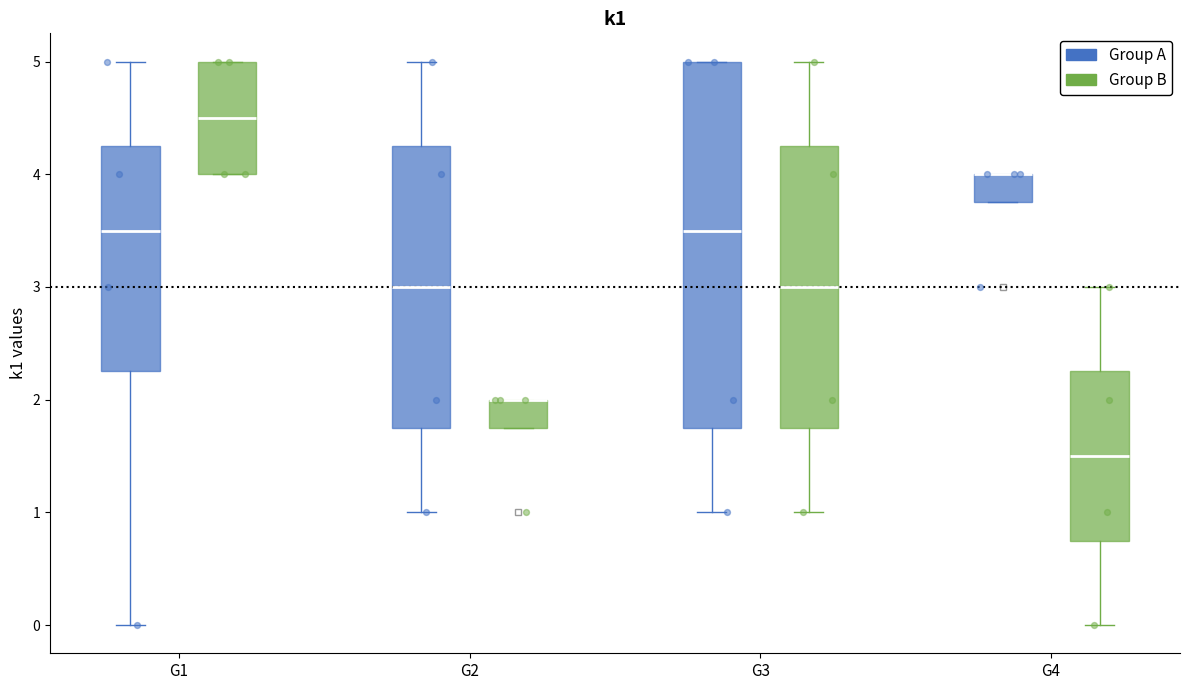

Reading left to right, transcribe this box plot: for each box, give where its median line is, the range the box spans, and where its two whiskers end, as read against the y-axis. The values are not printed on the chart, so give them approximately, as read against the axis.

G1 (Group A): median 3.5, box 2.3 to 4.3, whiskers 0.0 to 5.0
G1 (Group B): median 4.5, box 4.0 to 5.0, whiskers 4.0 to 5.0
G2 (Group A): median 3.0, box 1.8 to 4.3, whiskers 1.0 to 5.0
G2 (Group B): median 2.0 (drawn on the box's upper edge), box 1.8 to 2.0, whiskers 1.8 to 2.0
G3 (Group A): median 3.5, box 1.8 to 5.0, whiskers 1.0 to 5.0
G3 (Group B): median 3.0, box 1.8 to 4.3, whiskers 1.0 to 5.0
G4 (Group A): median 4.0 (drawn on the box's upper edge), box 3.8 to 4.0, whiskers 3.8 to 4.0
G4 (Group B): median 1.5, box 0.8 to 2.3, whiskers 0.0 to 3.0